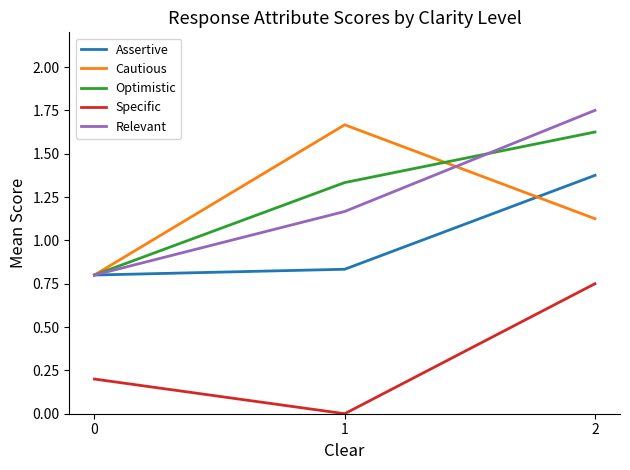

Is the value of Optimistic at 1 greater than the value of Cautious at 2?

Yes